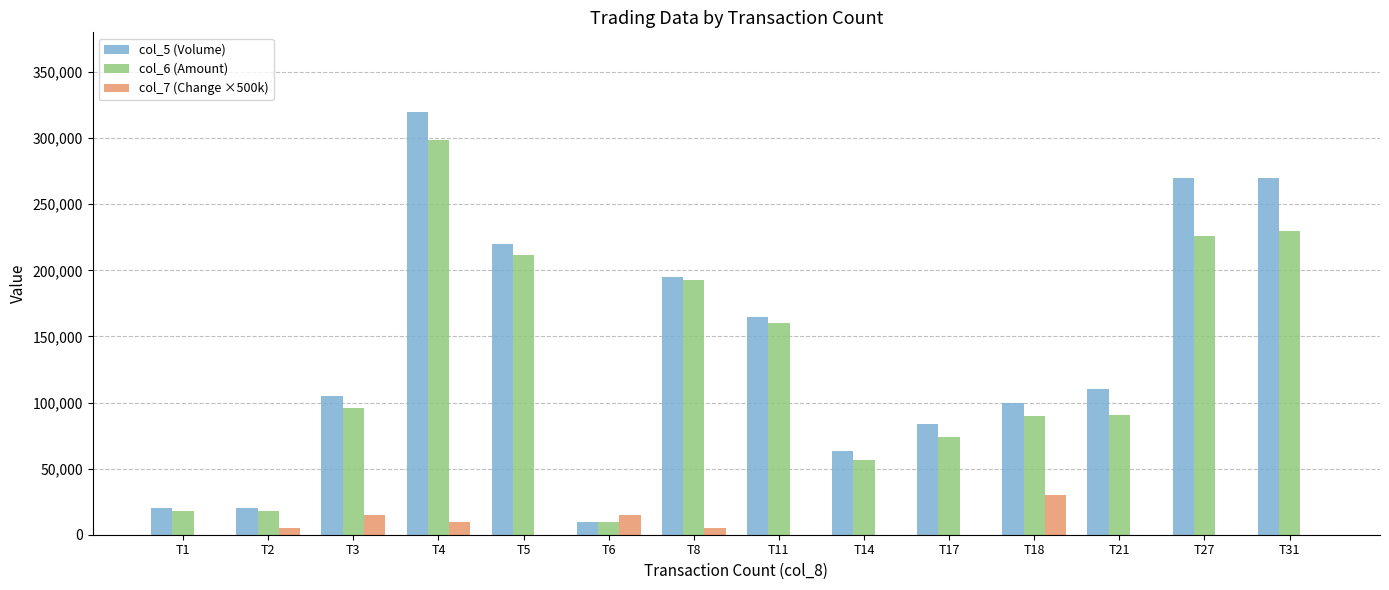

What is the maximum value shown in the chart?

320000